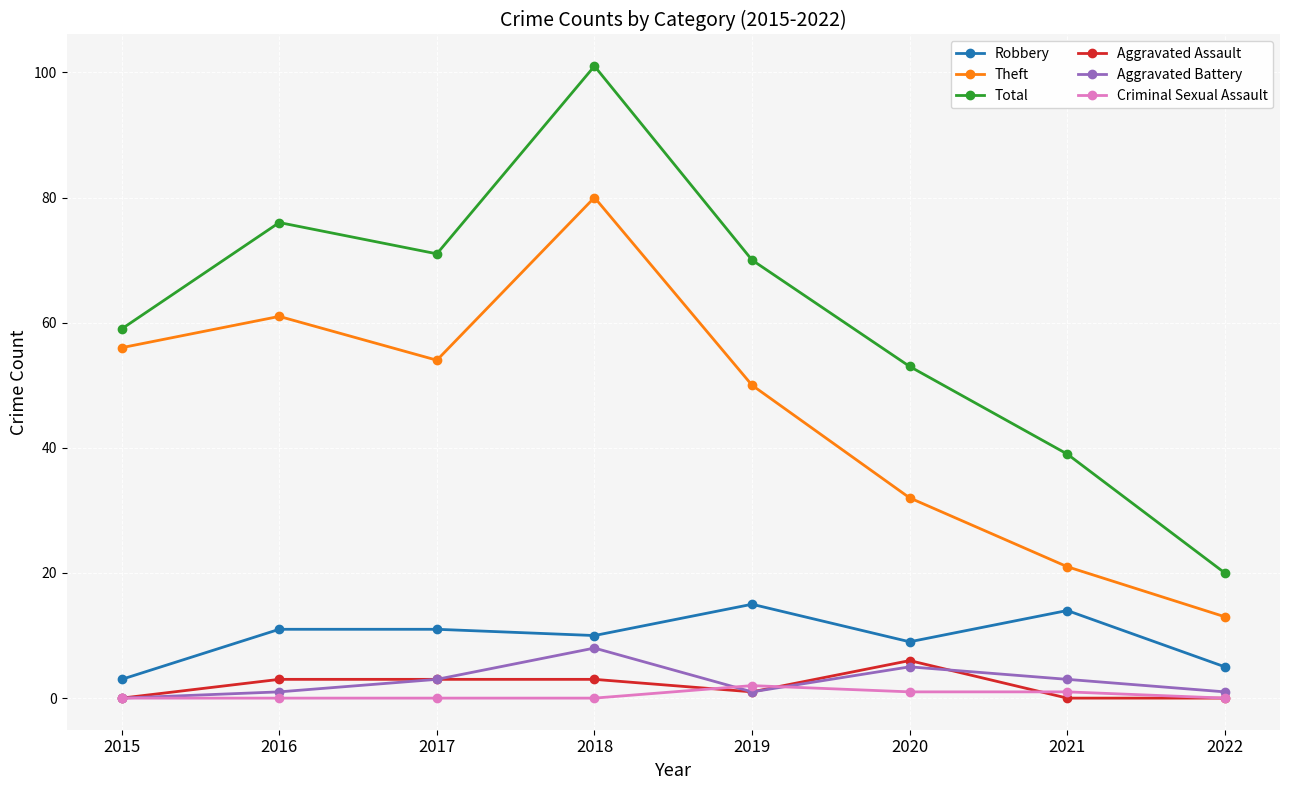

True or false: Aggravated Battery and Theft cross at least once.

False